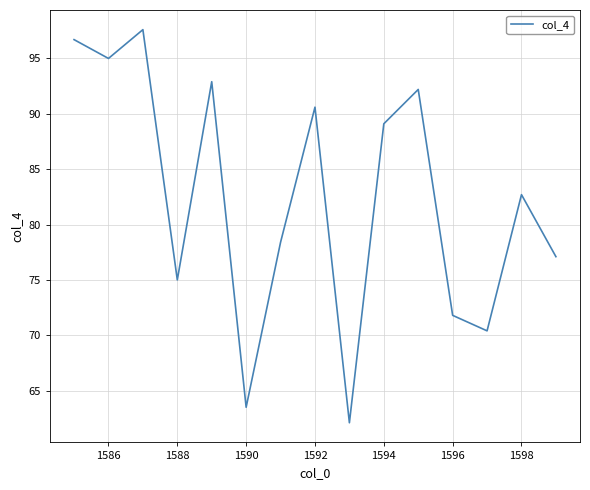

How many lines are shown in the chart?

1